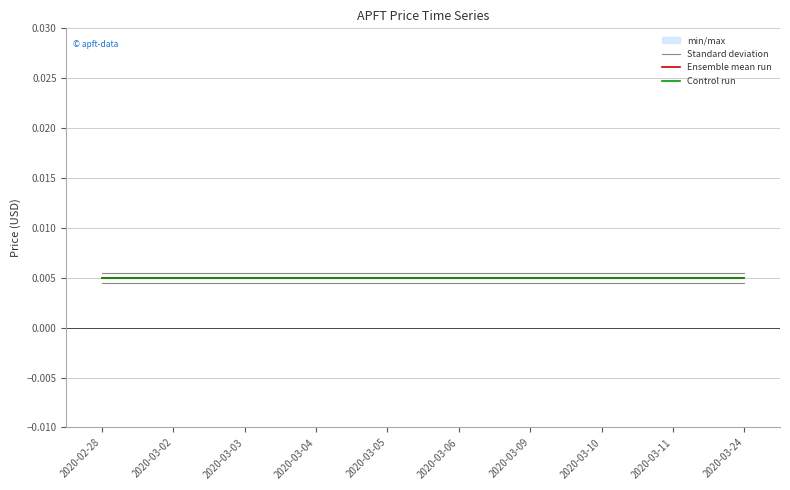

Rank the series at 2020-02-28 from highest to lowest value.

Standard deviation, Ensemble mean run, Control run